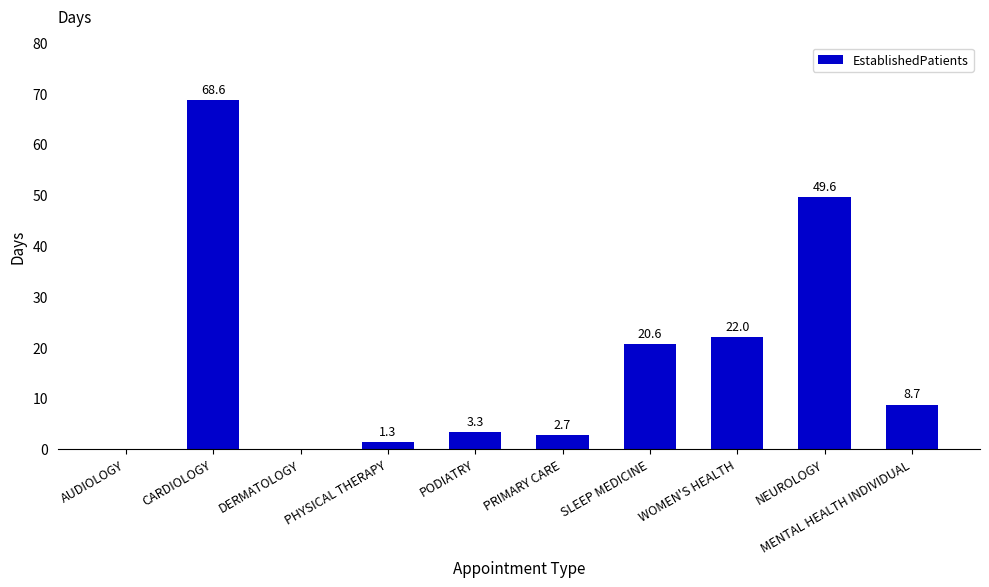

At which category does the chart reach its peak across all series?

CARDIOLOGY